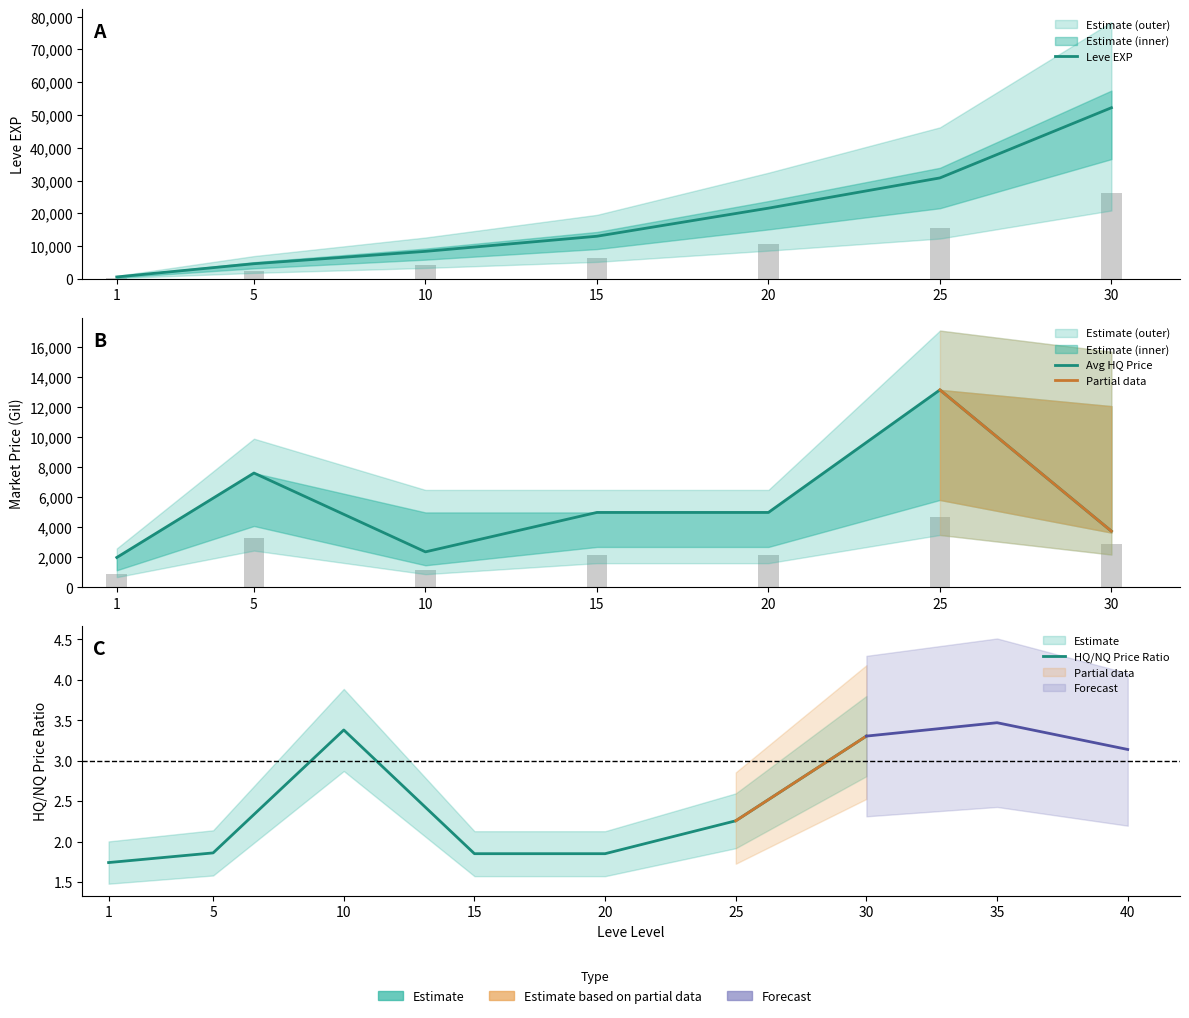

Reading right to left, extract all data points from this chart.

Leve EXP: 52220.0	30820.0	21600.0	13040.0	8430.0	4660.0	630.0
currentAveragePrice: 2924.8	4664.0	2160.0	2160.0	1183.2	3276.8	918.4
currentAveragePriceHQ: 3752.0	13166.0	5000.0	5000.0	2374.0	7625.0	2000.0